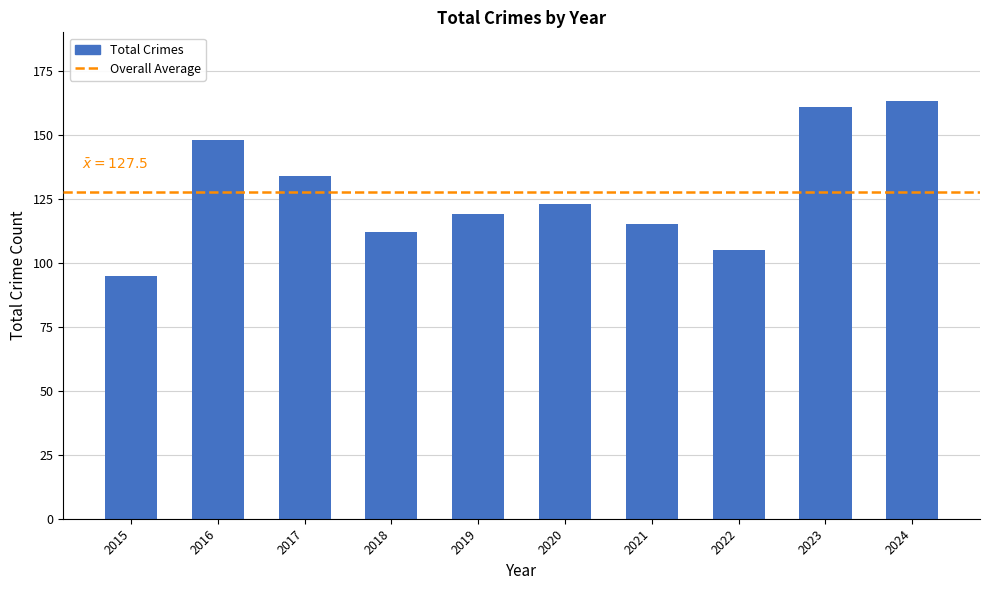

What is the difference between the maximum and second lowest values?

58